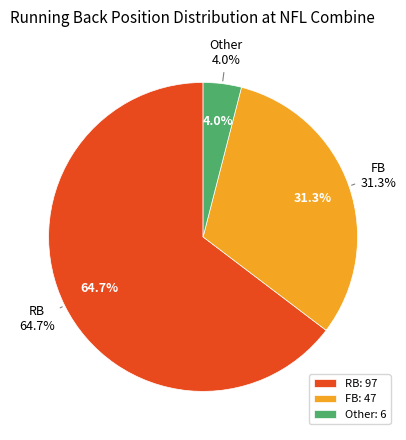

To the nearest percent, what is the average slice percentage?

33%